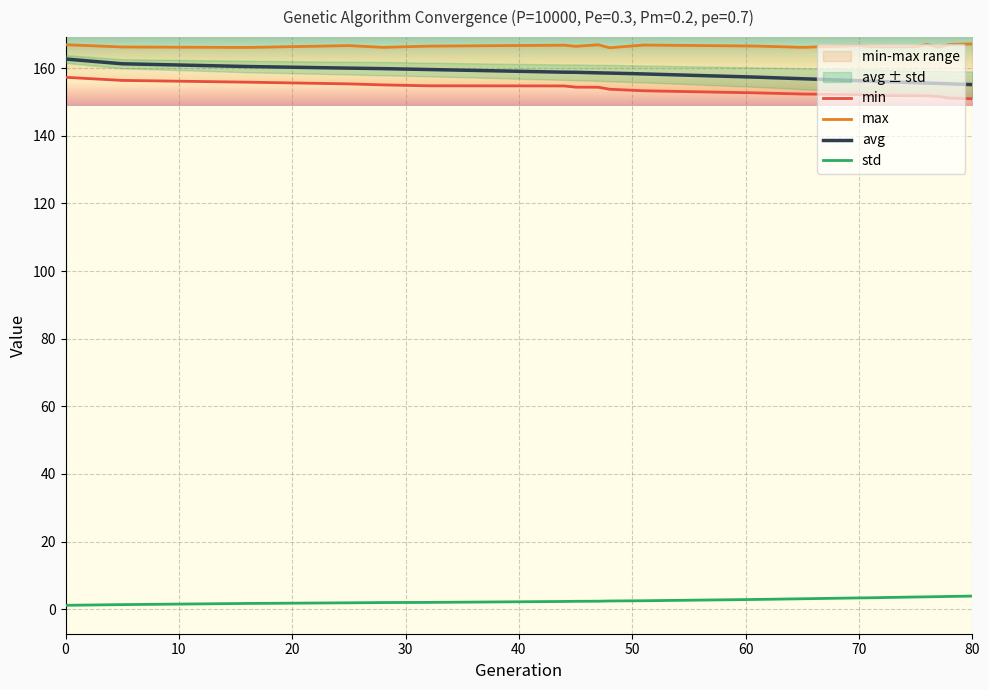

Reading right to left, list all the values displayed in this chart.

min: 150.9	151.1	151.6	151.8	151.9	151.9	152.2	152.4	152.7	153.3	153.8	154.4	154.4	154.8	154.8	155.1	155.4	155.9	156.4	157.3
max: 167.2	167.0	166.3	167.0	166.3	166.4	166.7	166.2	166.6	166.9	166.1	166.9	166.5	166.8	166.5	166.2	166.7	166.1	166.3	167.0
avg: 155.2	155.4	155.5	155.6	155.7	156.2	156.3	156.9	157.4	158.3	158.6	158.6	158.8	158.8	159.6	159.9	160.0	160.5	161.3	162.7
std: 3.9	3.8	3.7	3.7	3.6	3.4	3.3	3.1	2.9	2.5	2.4	2.4	2.3	2.3	2.0	2.0	1.9	1.7	1.4	1.1